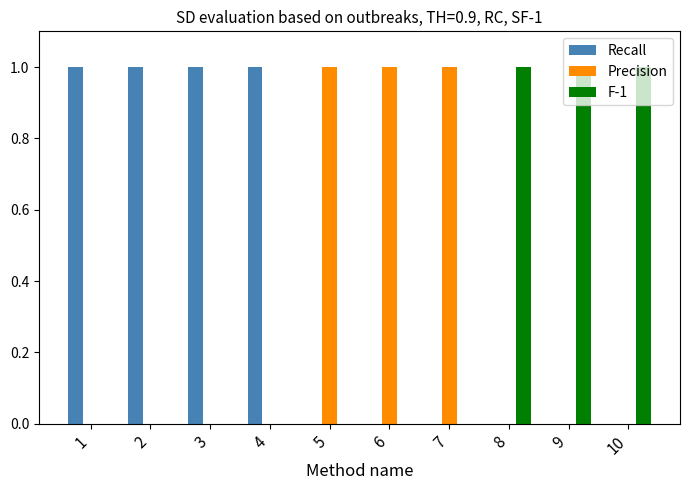

How many groups of bars are there?

10